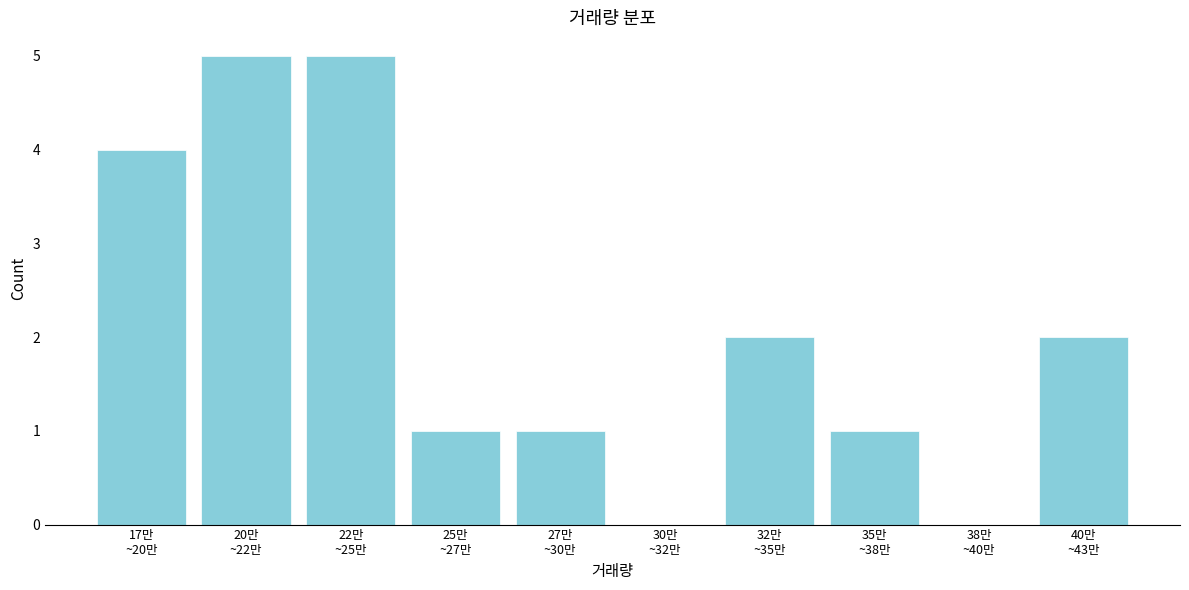

What is the sum of all values?

21